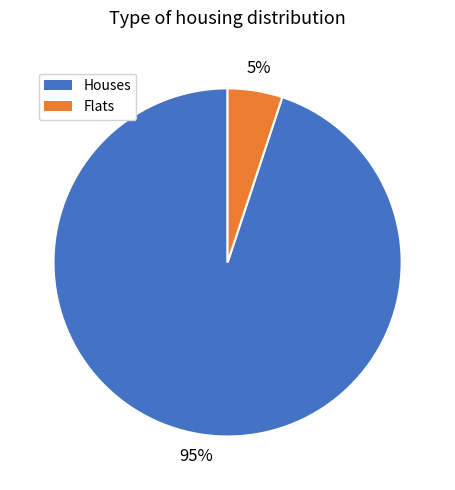

To the nearest percent, what is the difference between the largest and smallest slice percentages?

90%